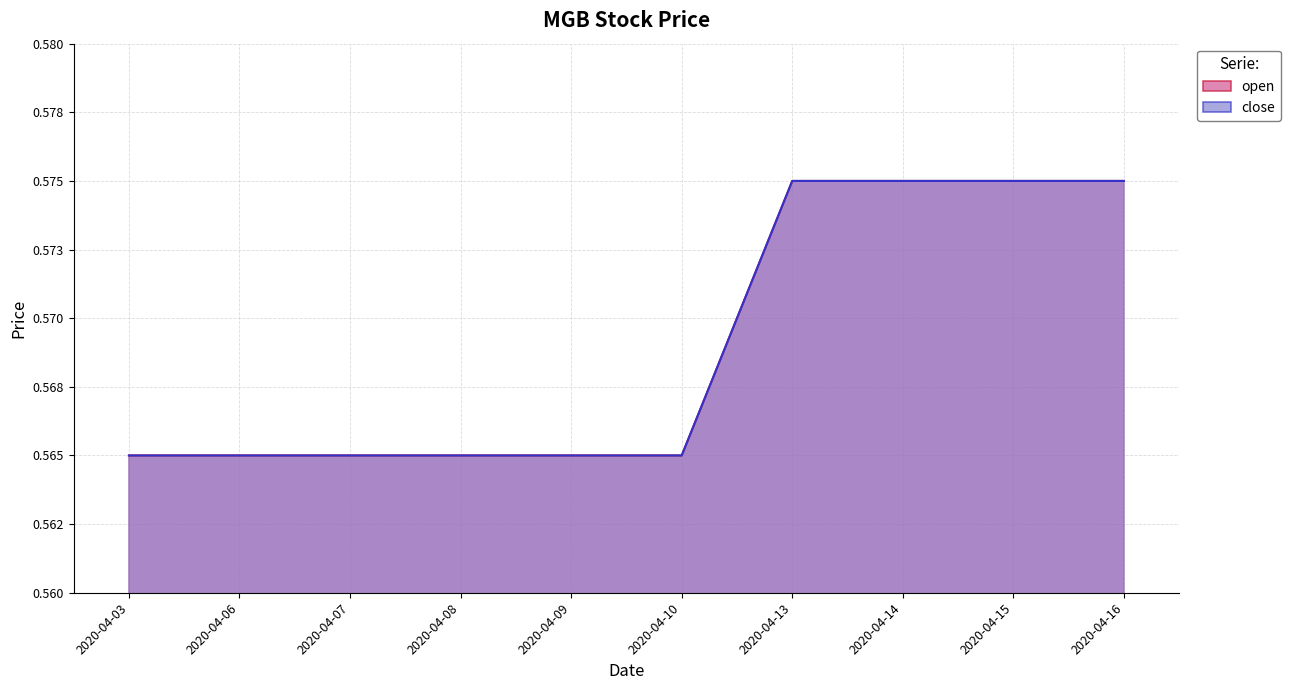

What is the value of the open point at the 6th from the left?

0.6